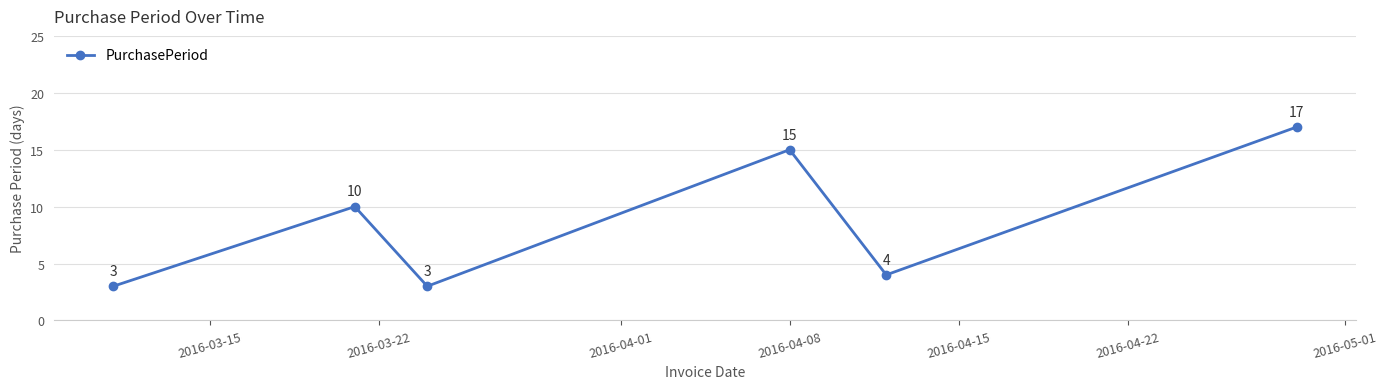

What is the smallest value displayed?

3